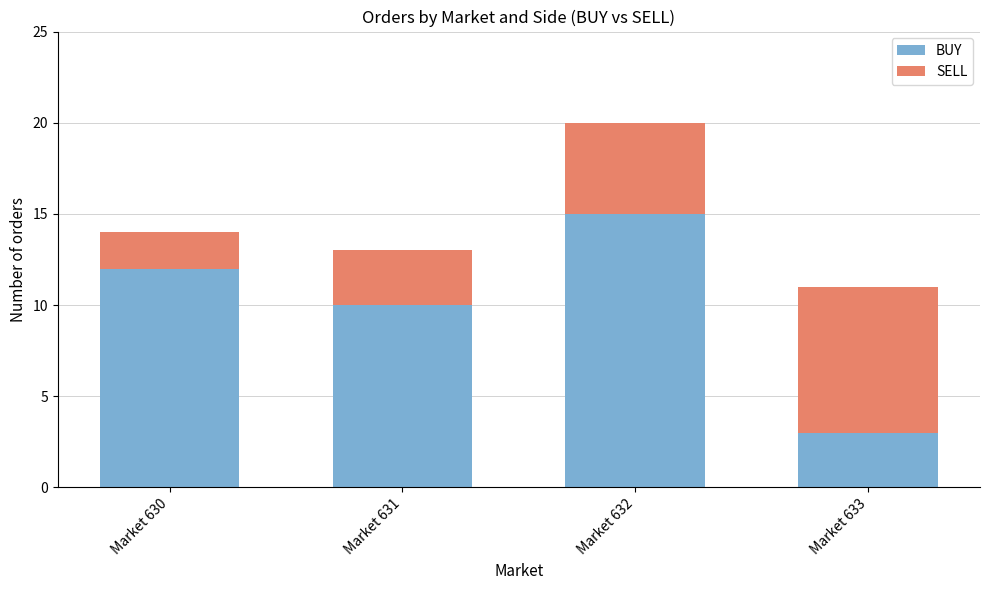

Rank the categories by BUY value from lowest to highest.

Market 633, Market 631, Market 630, Market 632